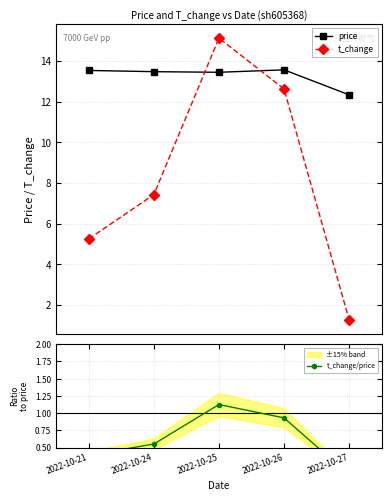

What is the value of the t_change point at the 1st from the left?

5.2